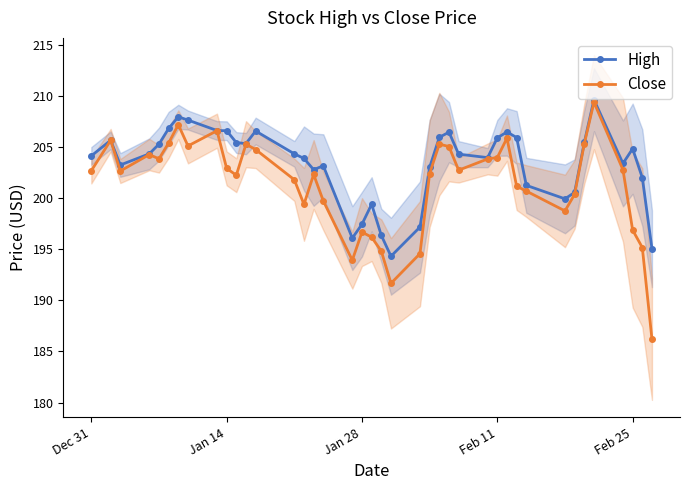

True or false: Close has more than 0 interior local peaks.

True